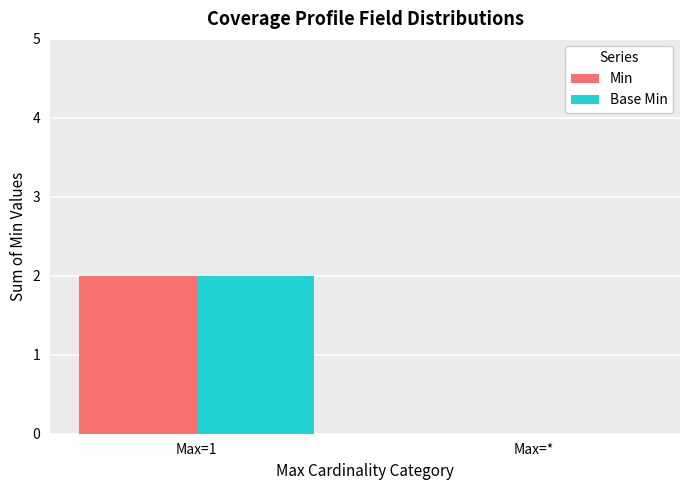

Is it true that Base Min equals 4 at Max=1?

False